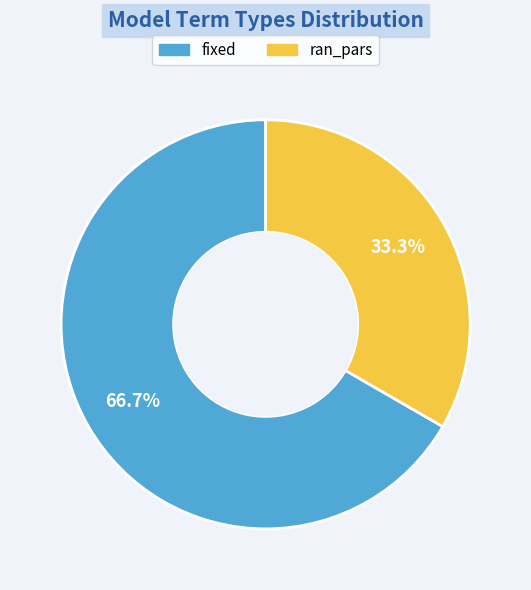

To the nearest percent, what percentage of the pie is ran_pars?

33%